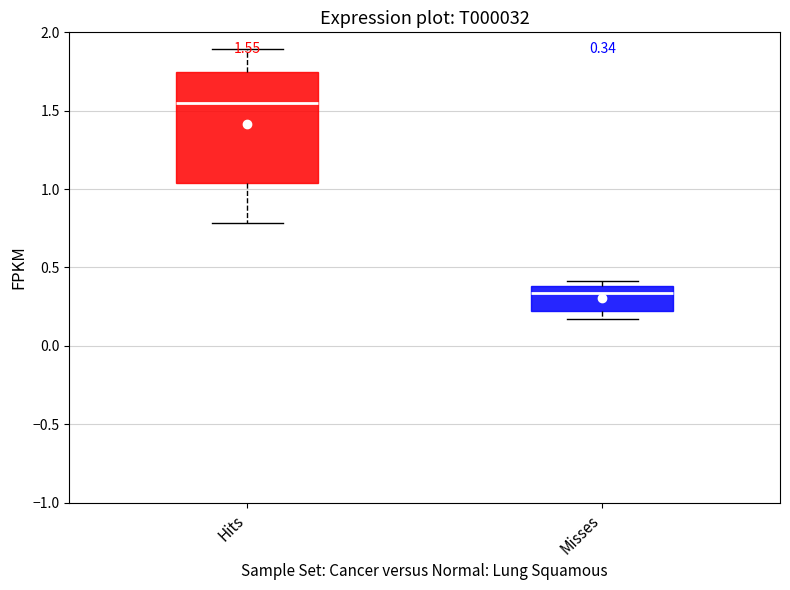

Which box's median line is the lowest?

Misses